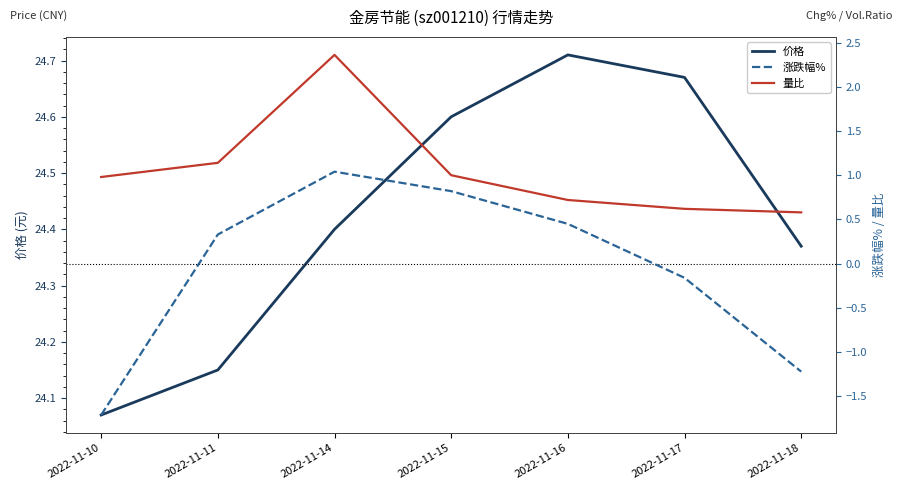

What is the value of the 量比 point at the 3rd from the left?

2.4